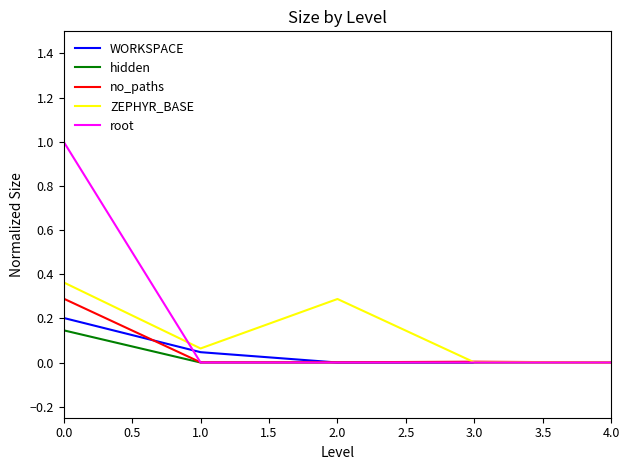

What position from the left is 2.0?

3